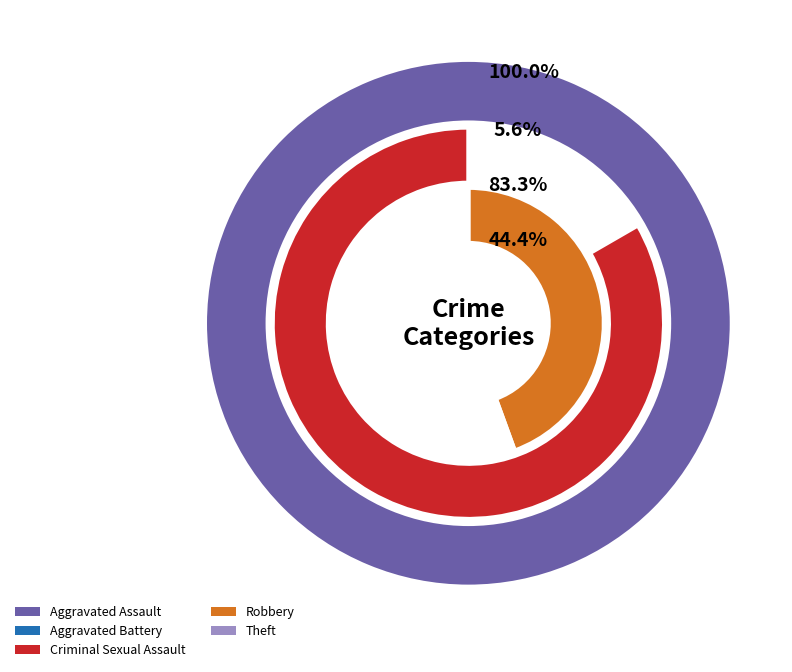

Count the number of slices in the pie.

5